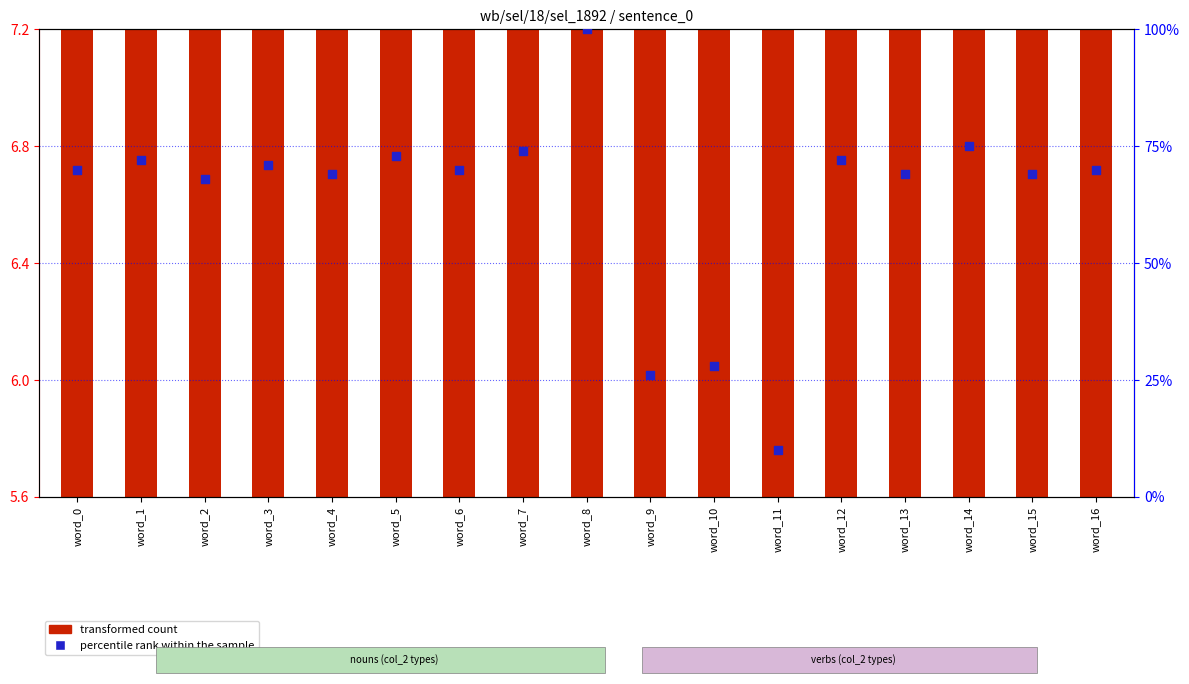

At which category is the sum across all series the highest?

word_8